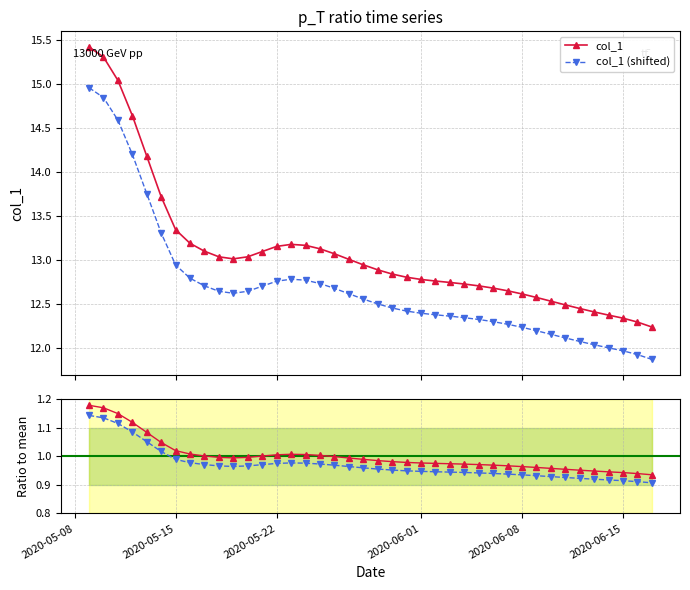

True or false: col_1 (shifted) and col_1 cross at least once.

False